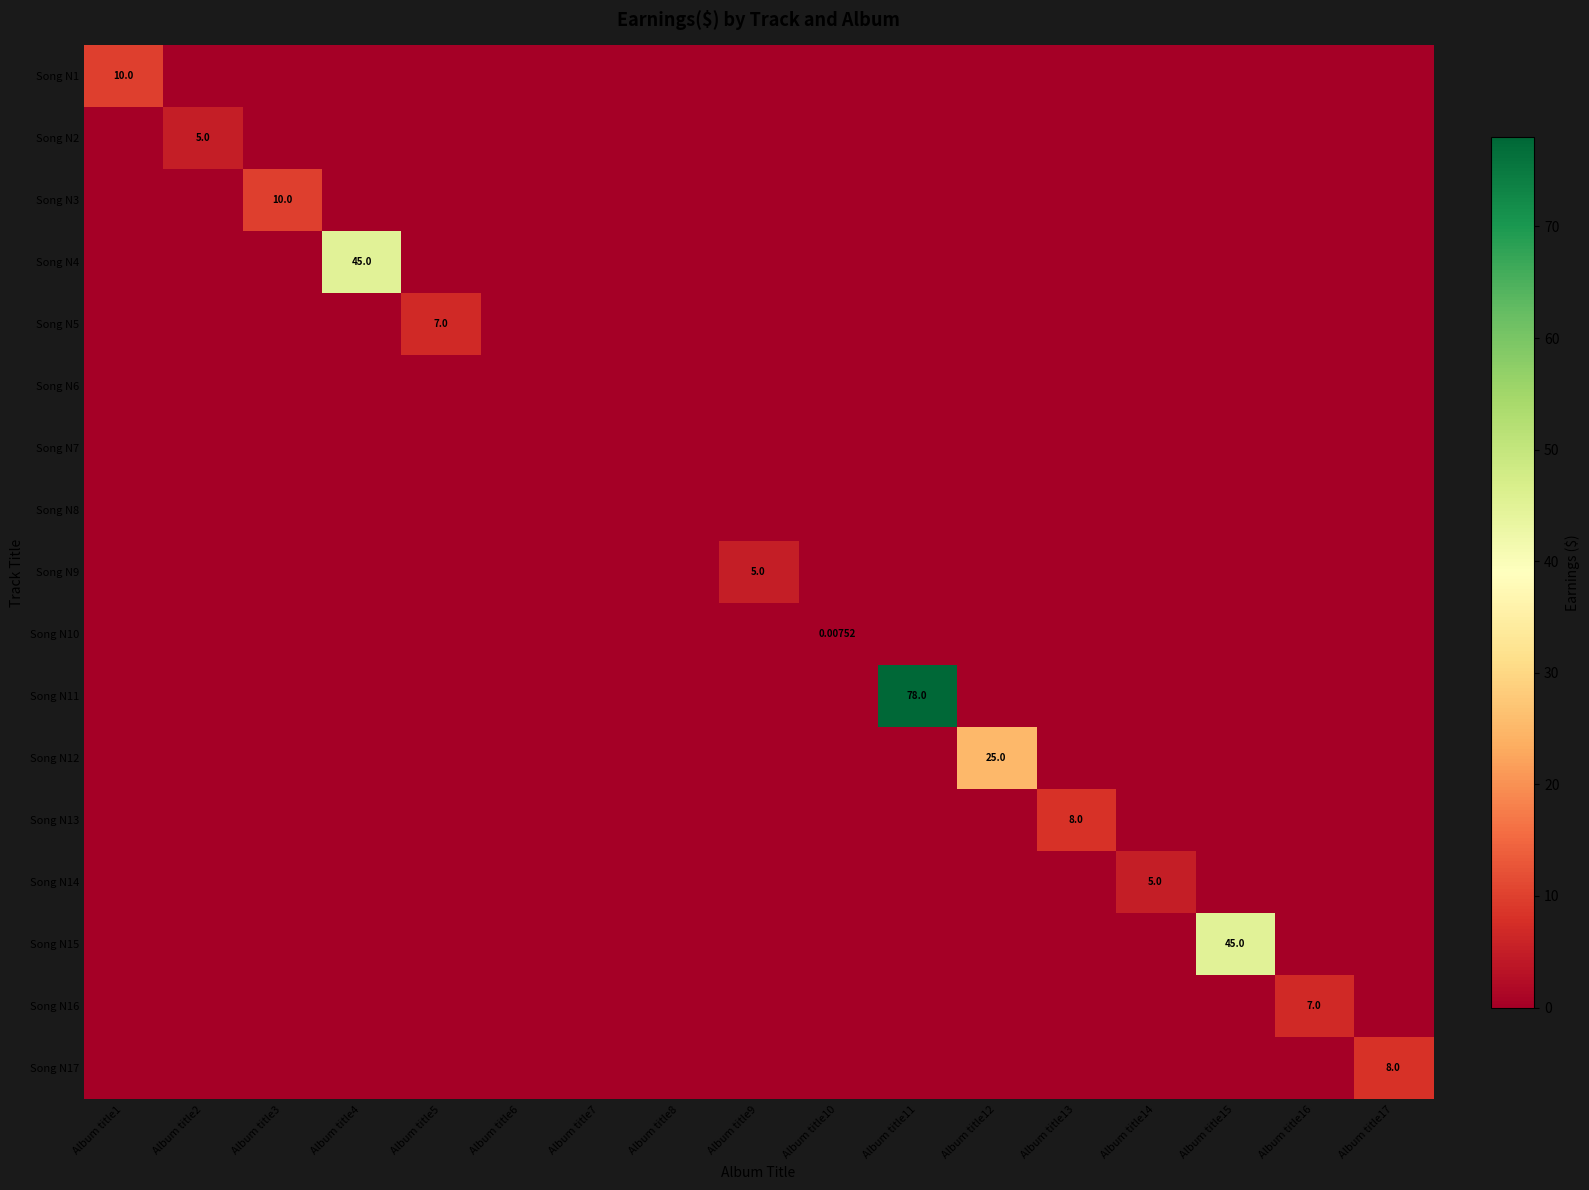

Where is Song N12 nearest to the value 12?

Album title1